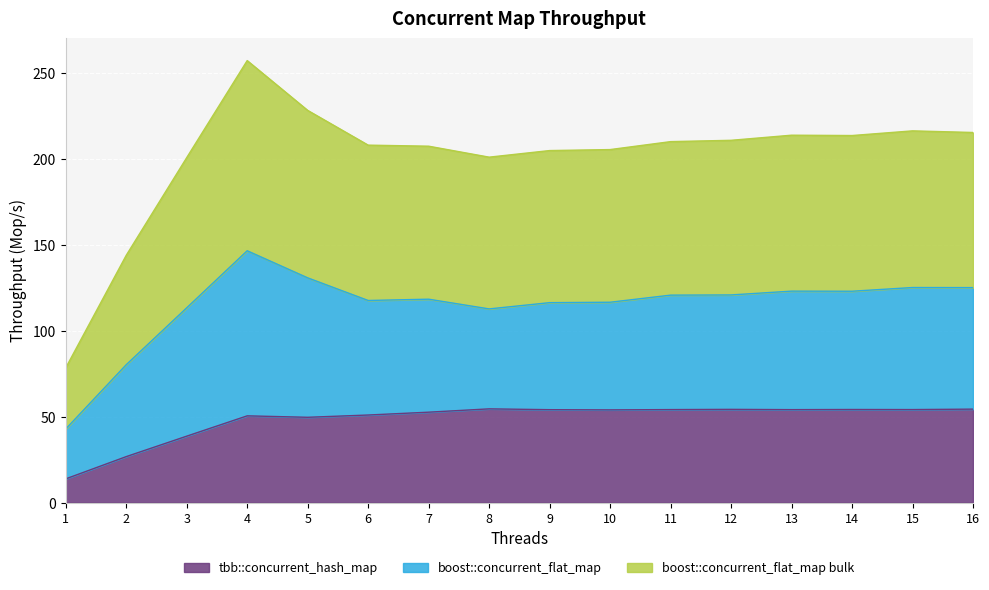

At which category does the chart reach its peak across all series?

4